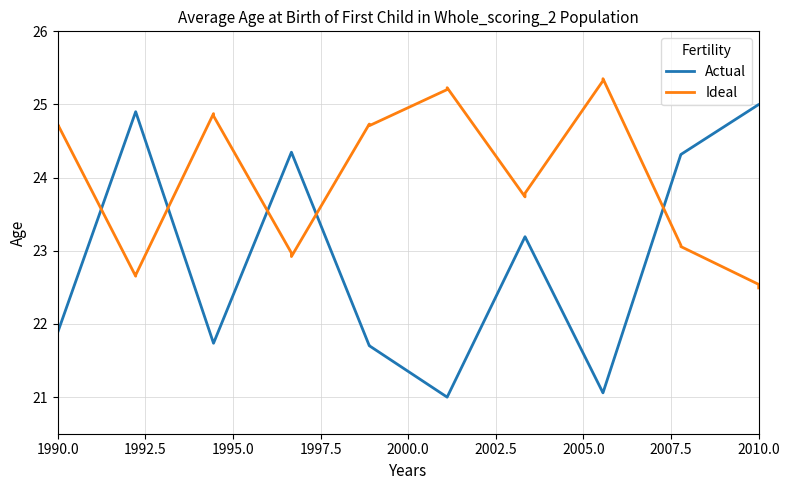

List the series in order of their peak value, lowest first.

Actual, Ideal